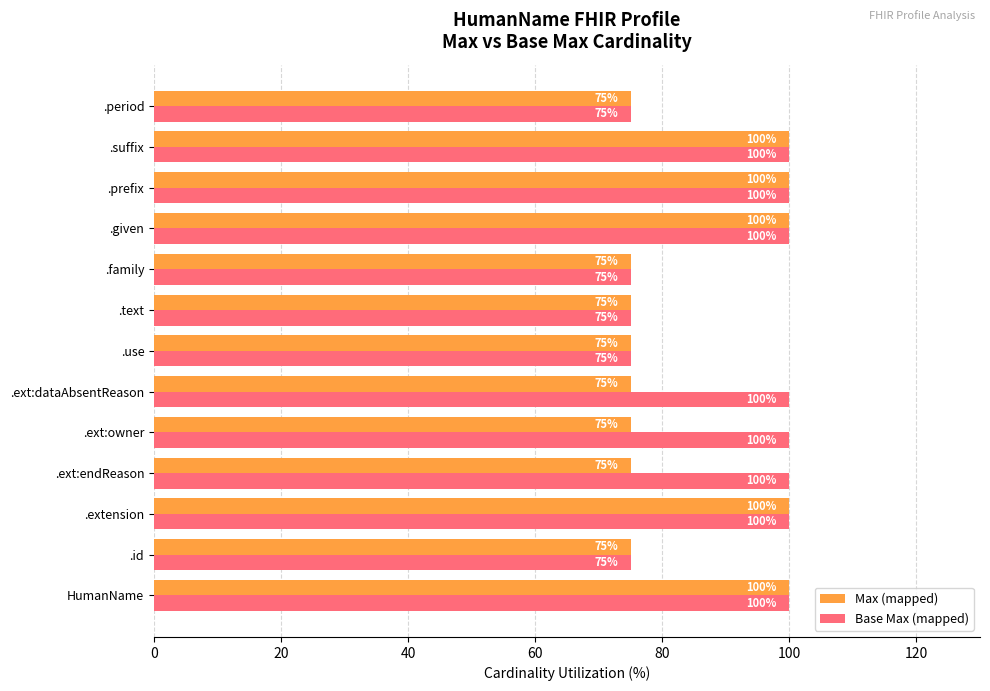

What is the maximum value shown in the chart?

100